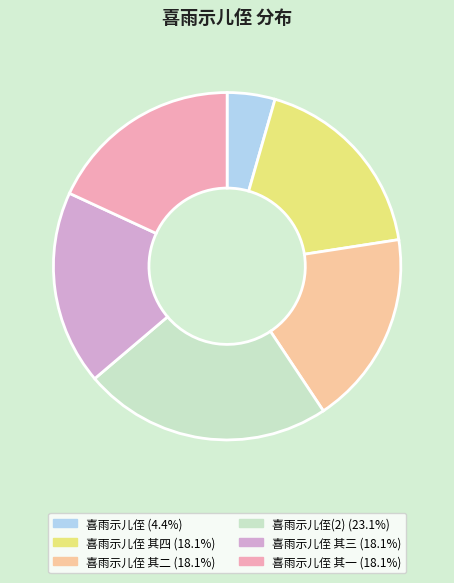

Is there a majority slice in this chart?

No